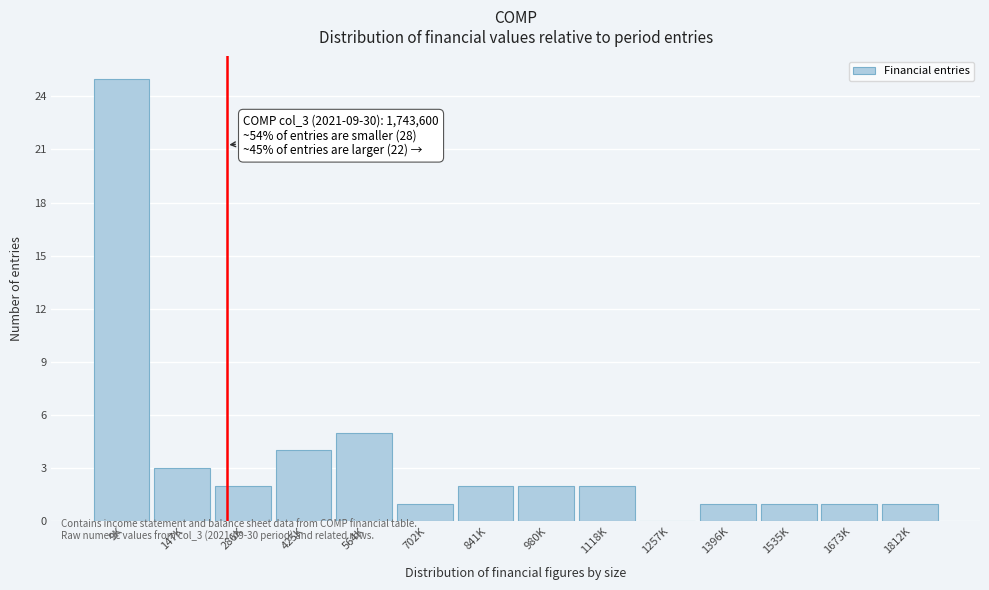

Reading left to right, transcribe all the data shown in this chart.

9K=25	147K=3	286K=2	425K=4	564K=5	702K=1	841K=2	980K=2	1118K=2	1257K=0	1396K=1	1535K=1	1673K=1	1812K=1